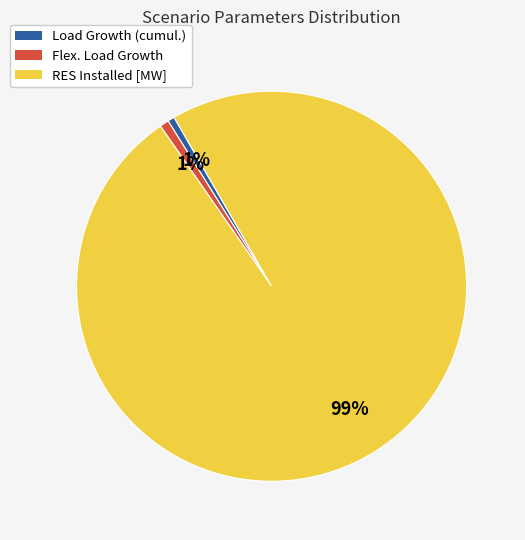

To the nearest percent, what is the average slice percentage?

33%